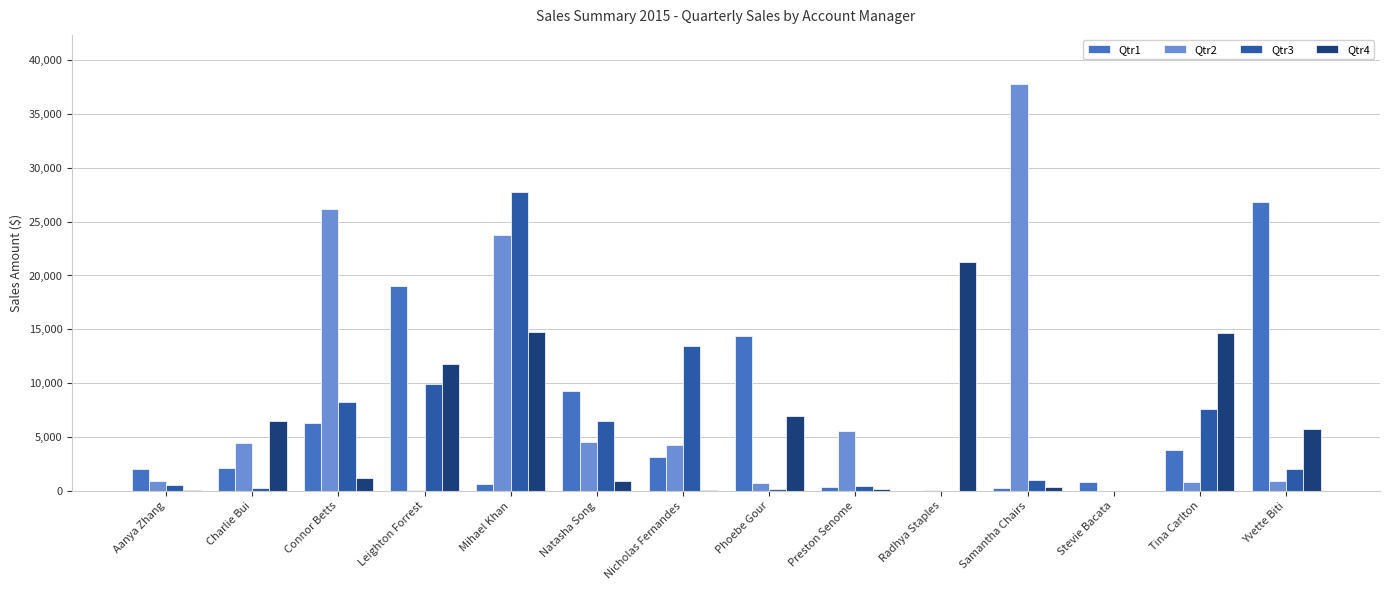

Which series has the largest range (max minus min)?

Qtr2